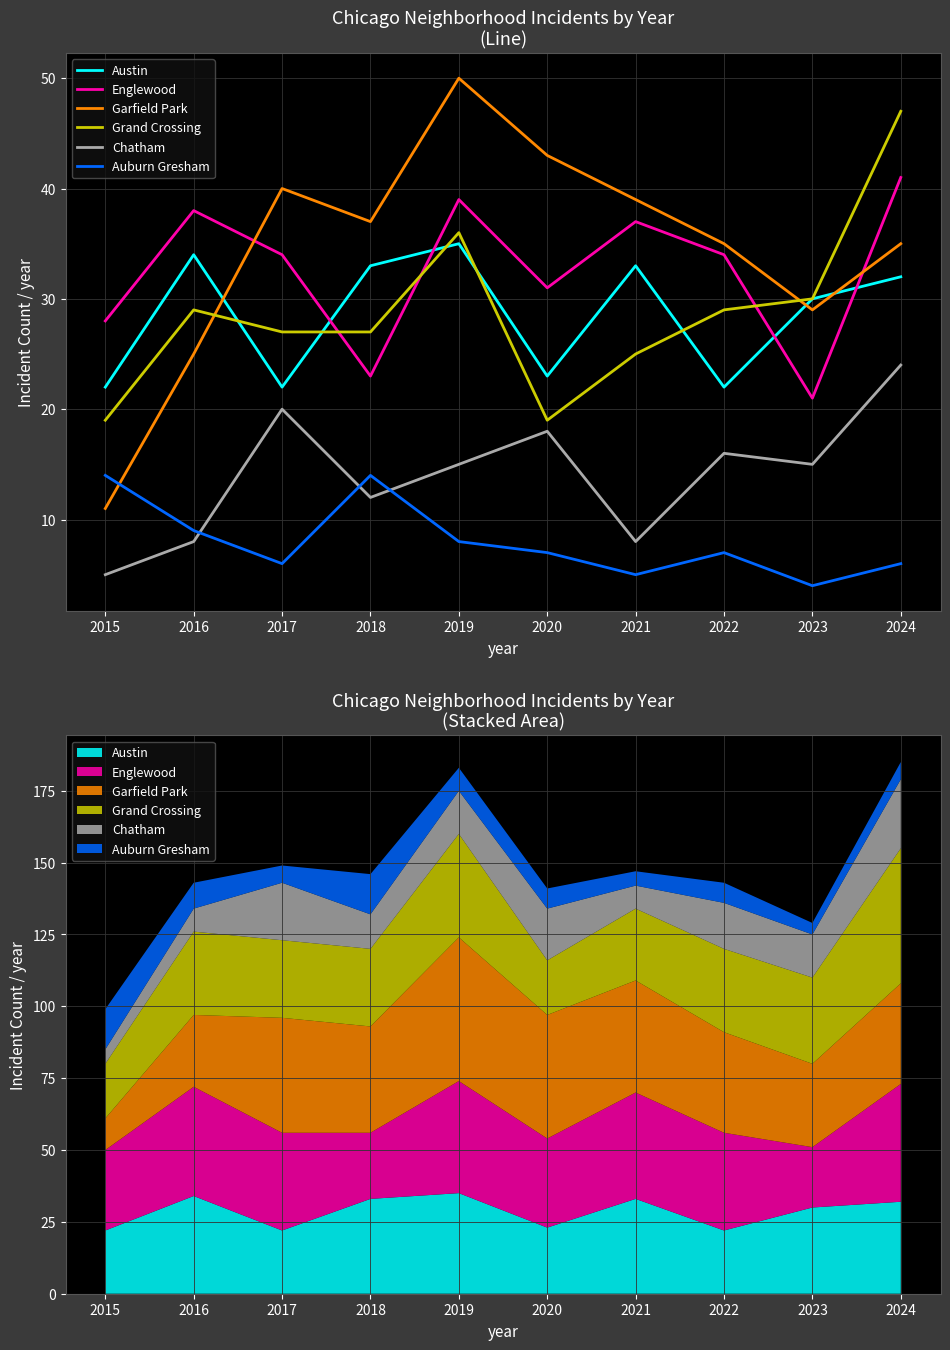

Reading left to right, what are all the values shown in this chart?

Austin: 2015=22	2016=34	2017=22	2018=33	2019=35	2020=23	2021=33	2022=22	2023=30	2024=32
Englewood: 2015=28	2016=38	2017=34	2018=23	2019=39	2020=31	2021=37	2022=34	2023=21	2024=41
Garfield Park: 2015=11	2016=25	2017=40	2018=37	2019=50	2020=43	2021=39	2022=35	2023=29	2024=35
Grand Crossing: 2015=19	2016=29	2017=27	2018=27	2019=36	2020=19	2021=25	2022=29	2023=30	2024=47
Chatham: 2015=5	2016=8	2017=20	2018=12	2019=15	2020=18	2021=8	2022=16	2023=15	2024=24
Auburn Gresham: 2015=14	2016=9	2017=6	2018=14	2019=8	2020=7	2021=5	2022=7	2023=4	2024=6